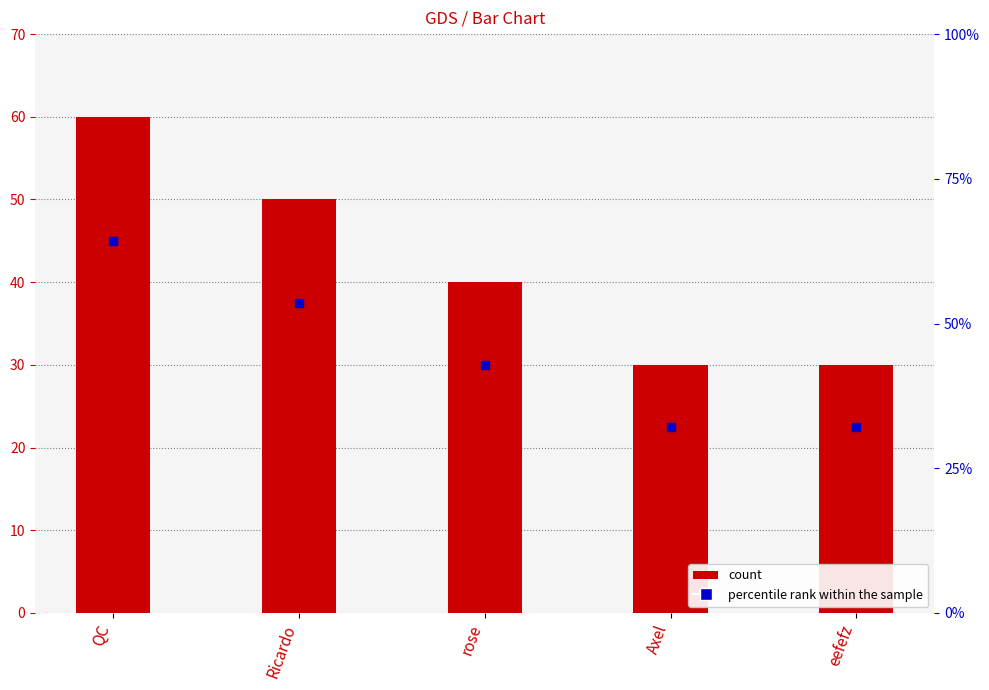

What value does the data have at rose?

40